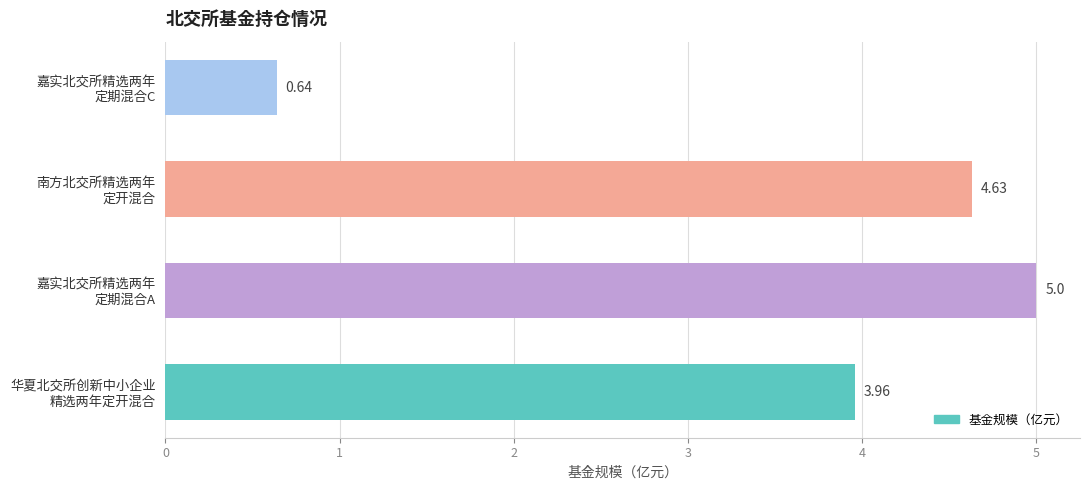

List the labels in order of value, largest first.

嘉实北交所精选两年
定期混合A, 南方北交所精选两年
定开混合, 华夏北交所创新中小企业
精选两年定开混合, 嘉实北交所精选两年
定期混合C